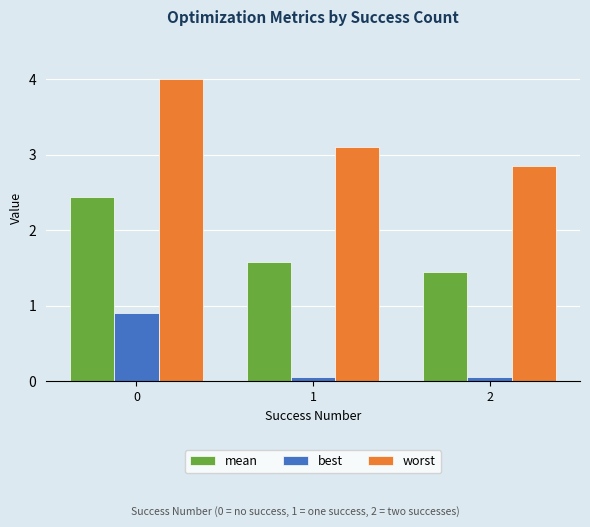

Which series has the largest total across all categories?

worst